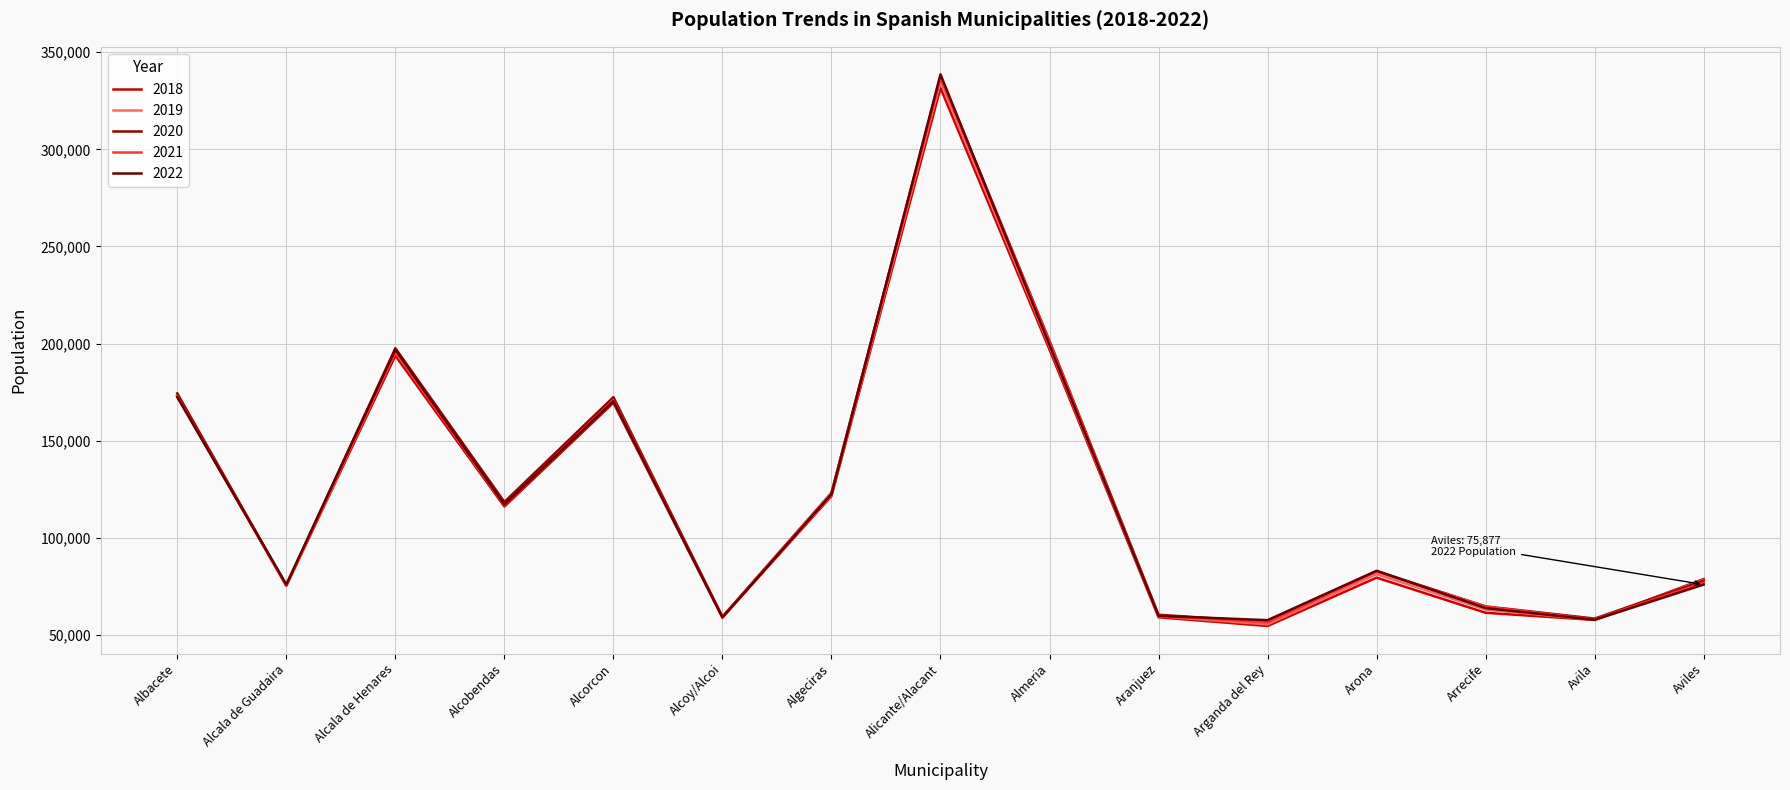

Which category has the highest value in the 2021 series?

Alicante/Alacant